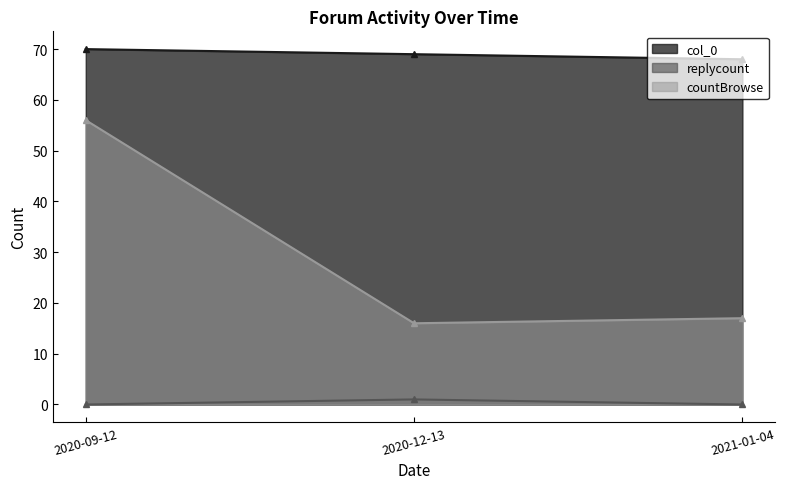

Reading left to right, transcribe all the data shown in this chart.

col_0: 2020-09-12=70	2020-12-13=69	2021-01-04=68
replycount: 2020-09-12=0	2020-12-13=1	2021-01-04=0
countBrowse: 2020-09-12=56	2020-12-13=16	2021-01-04=17